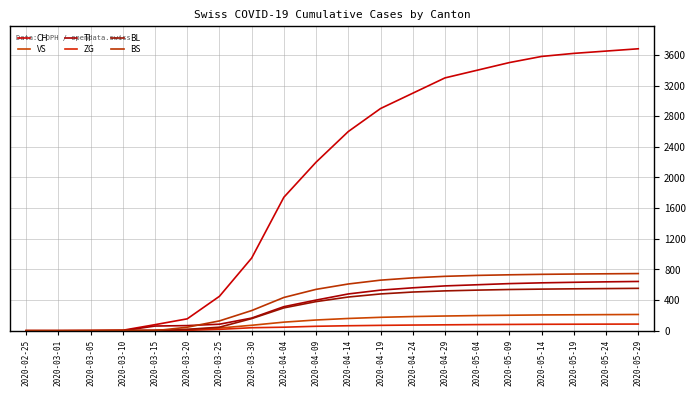

The value of TI at 2020-05-24 is 638. True or false?

True